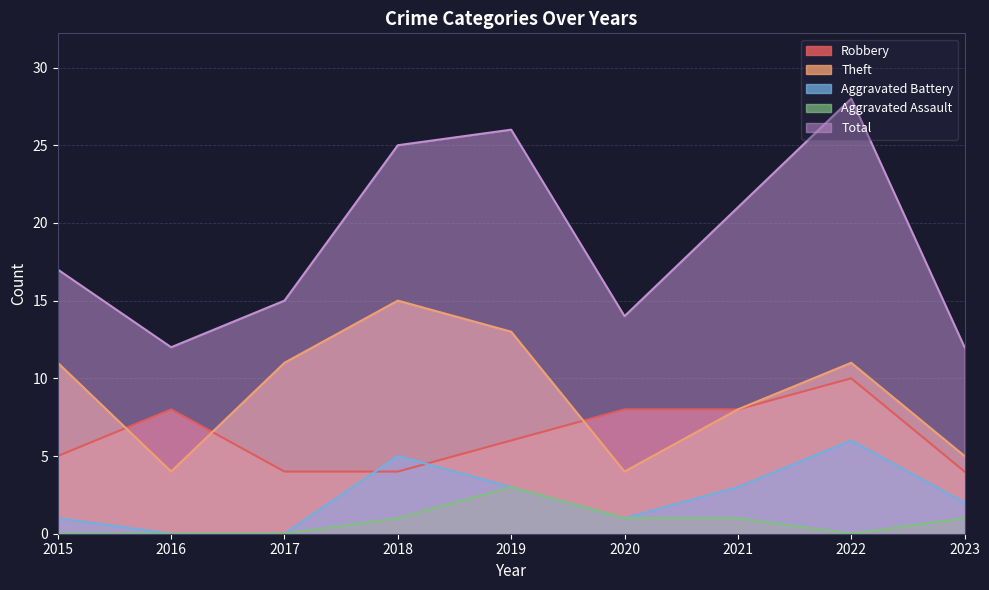

What is the difference between the maximum and minimum values in the Robbery series?

6